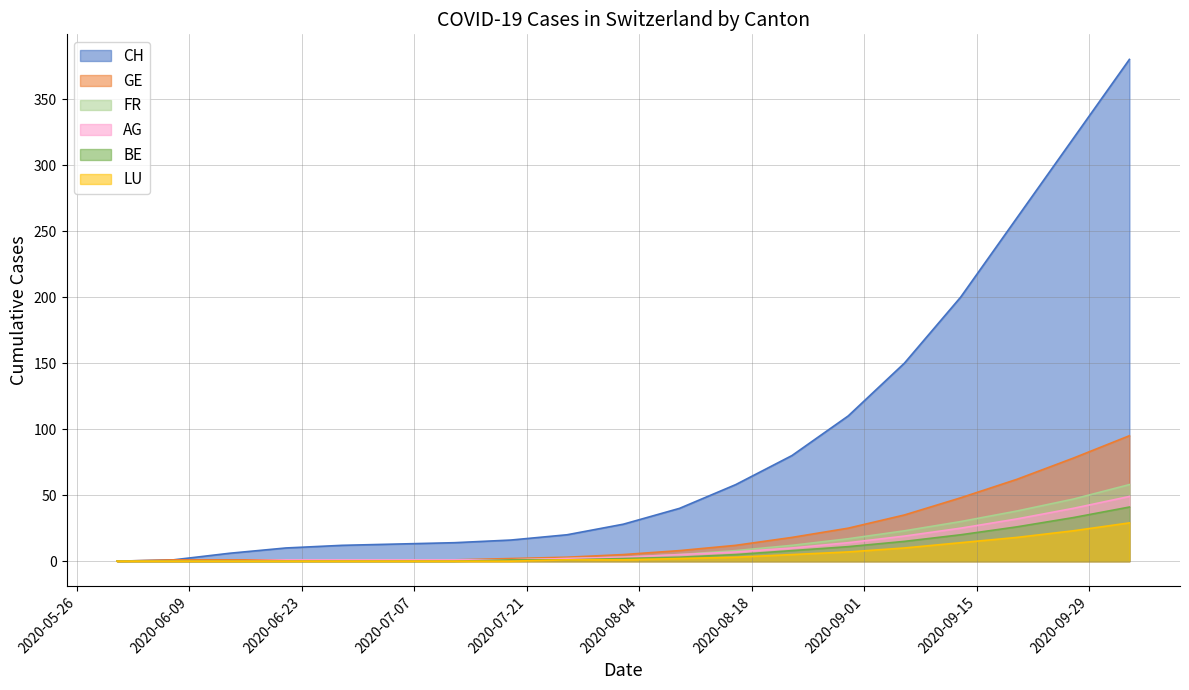

What is the difference between the BE values at 2020-07-26 and 2020-06-21?

1